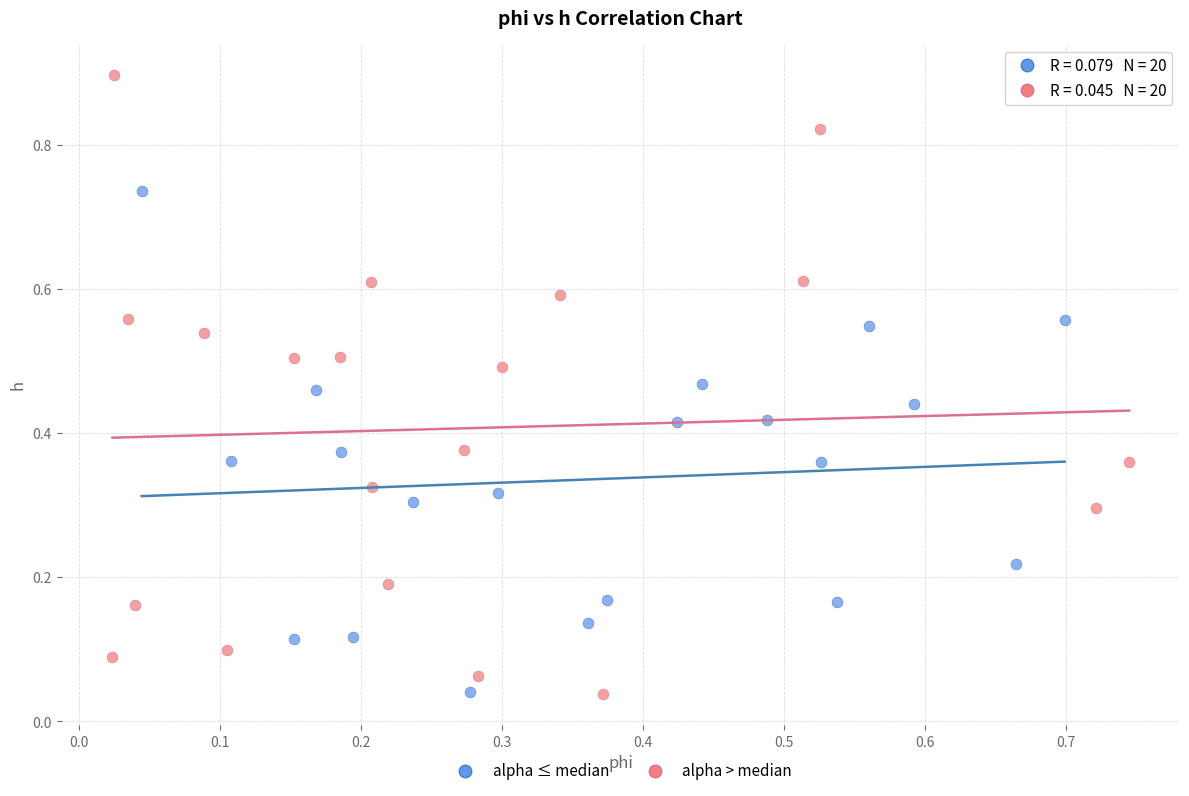

Which series has the largest Y range (max minus min)?

alpha > median